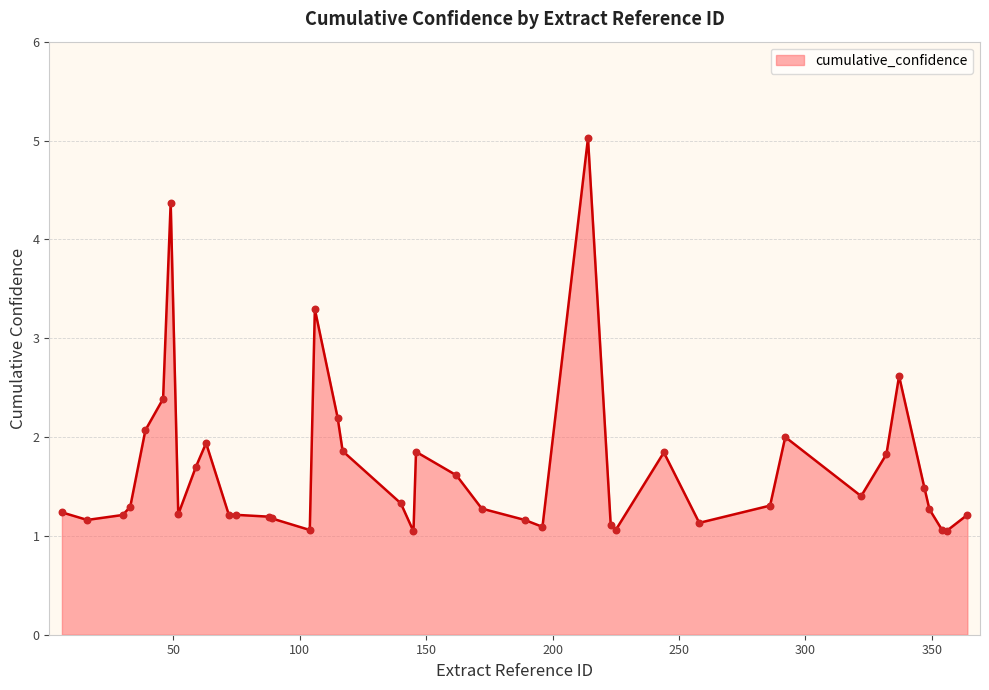

What is the minimum value shown in the chart?

1.0